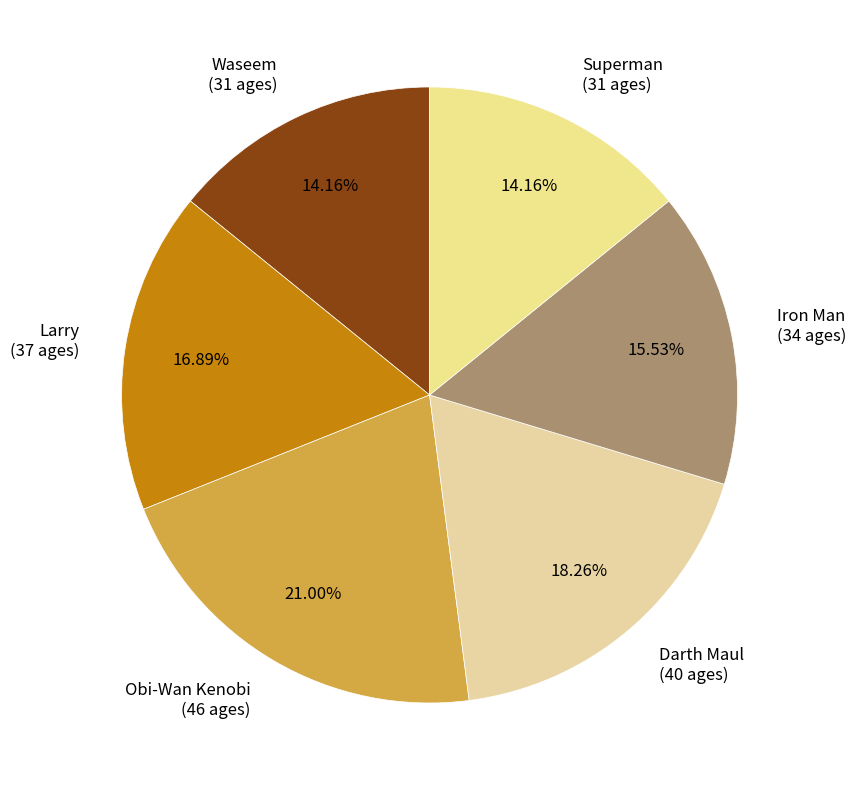

Combined, what portion of the pie is Iron Man and Larry?

32.4%